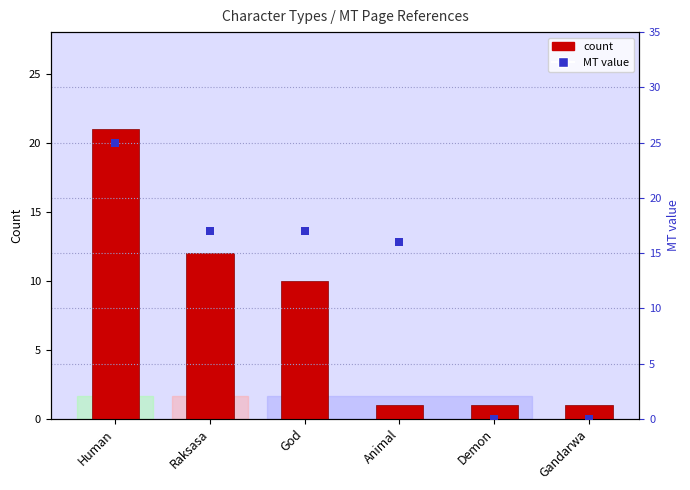

At how many categories does at least one series exceed 14?

4